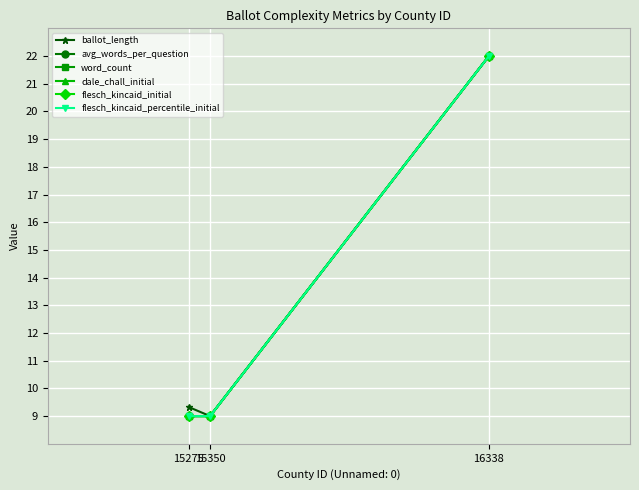

Is this an area chart (filled region under the line)?

No